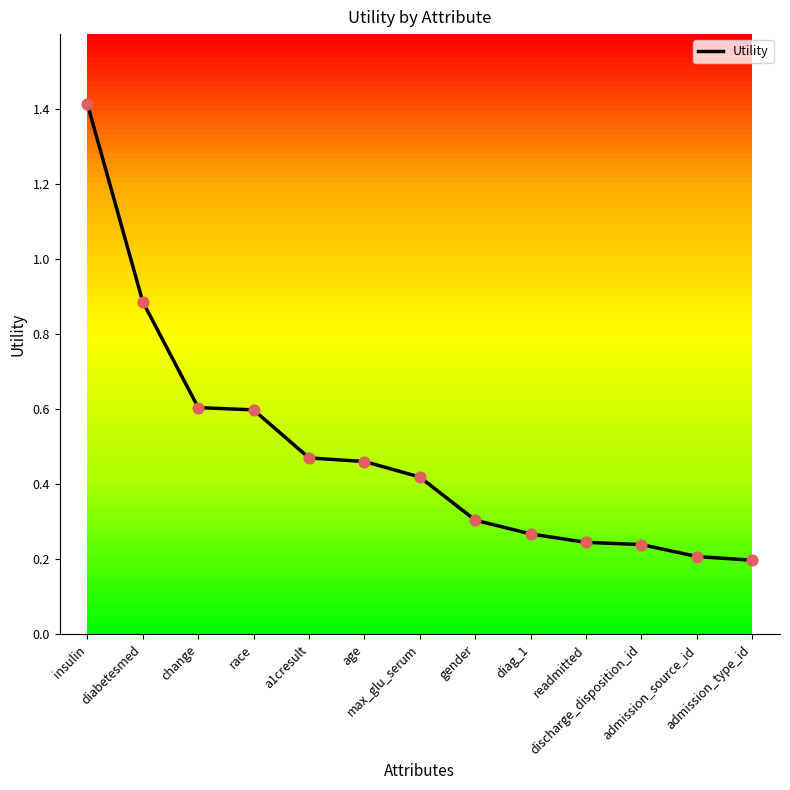

Which has a higher value, discharge_disposition_id or change?

change